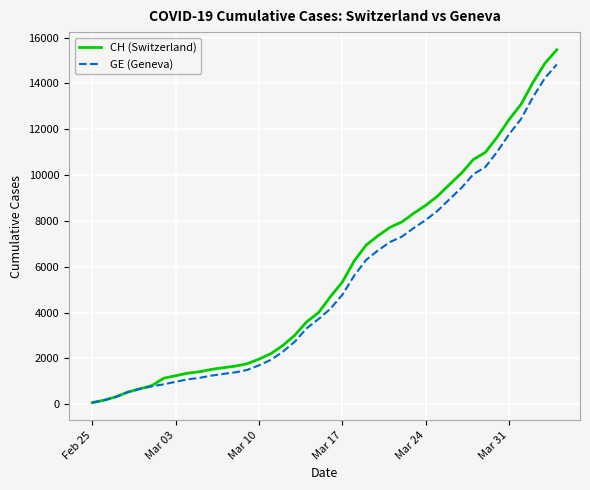

Which series has the widest spread of values?

CH (Switzerland)